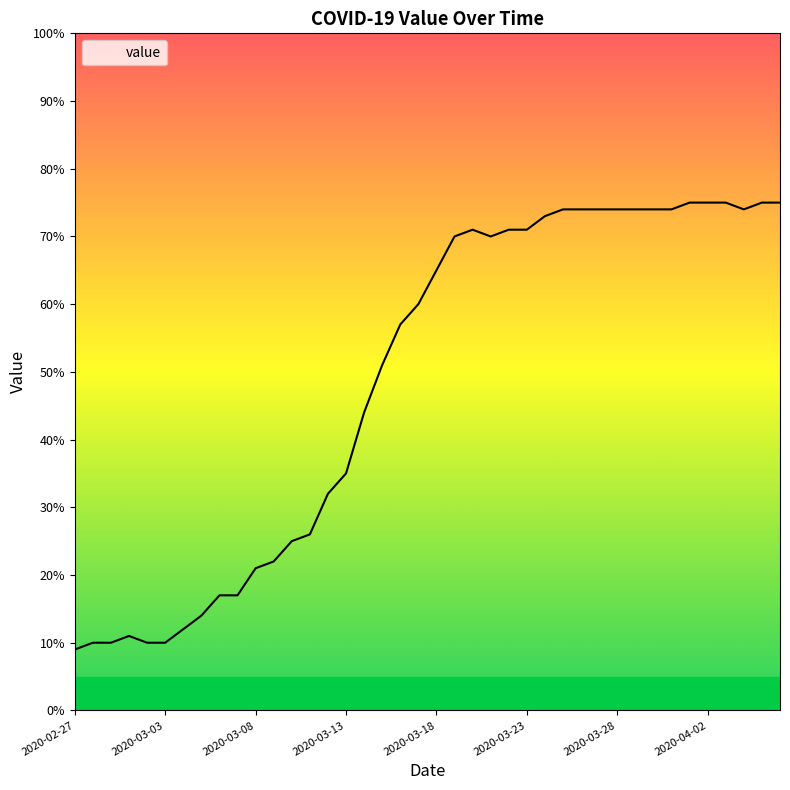

What is the greatest value displayed?

75